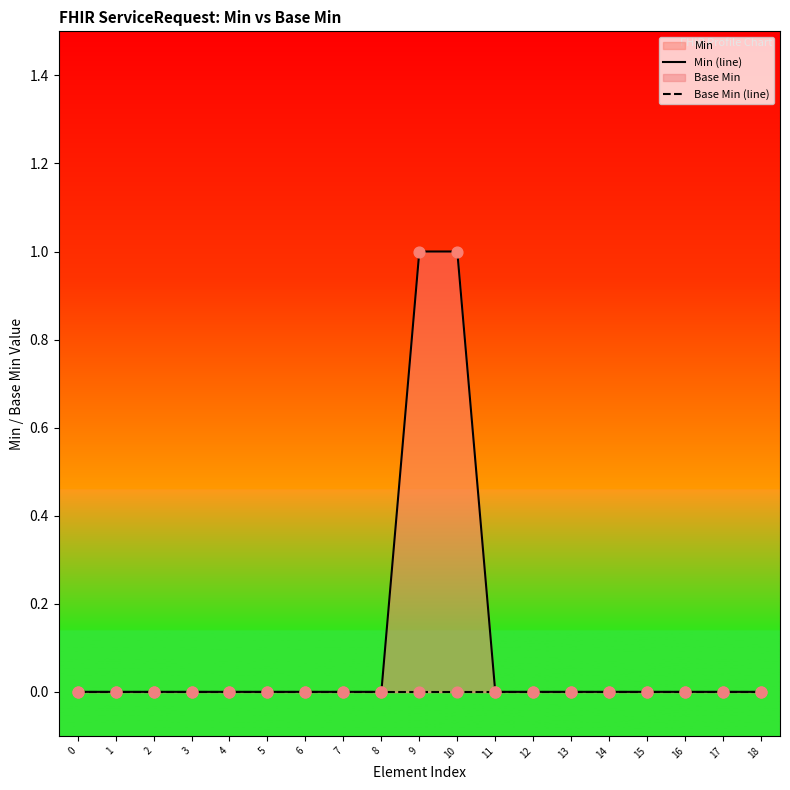

Which series has the largest total across all categories?

Min (line)